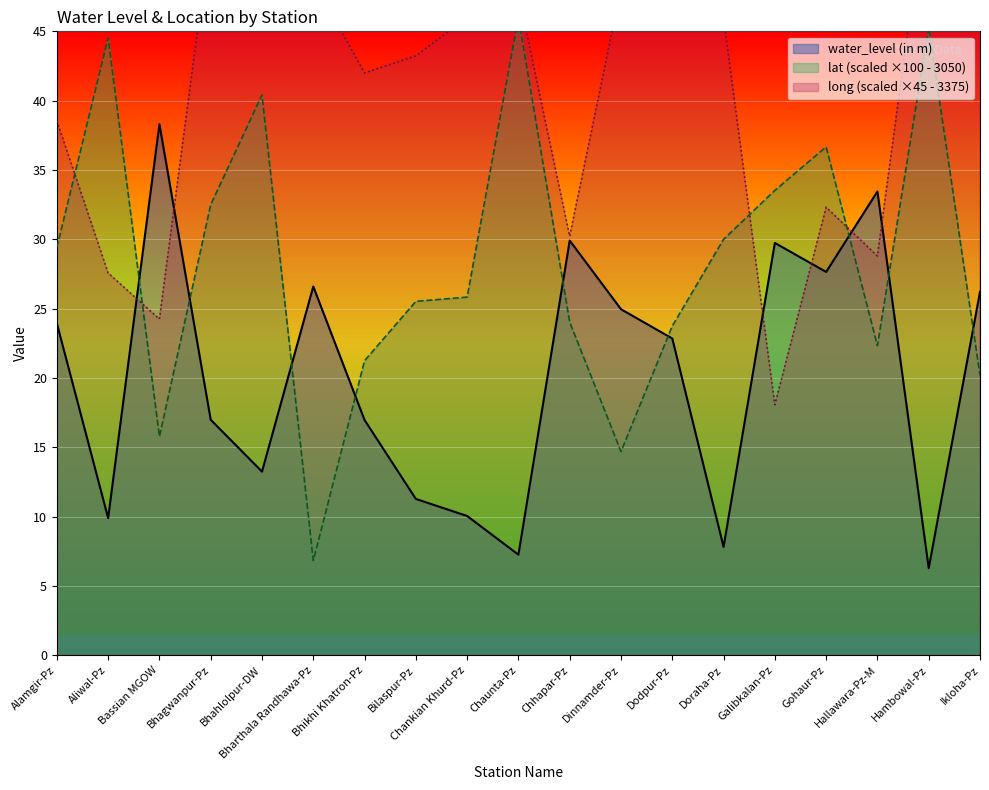

True or false: water_level (in m) has a value of 44.6 at Gohaur-Pz.

False